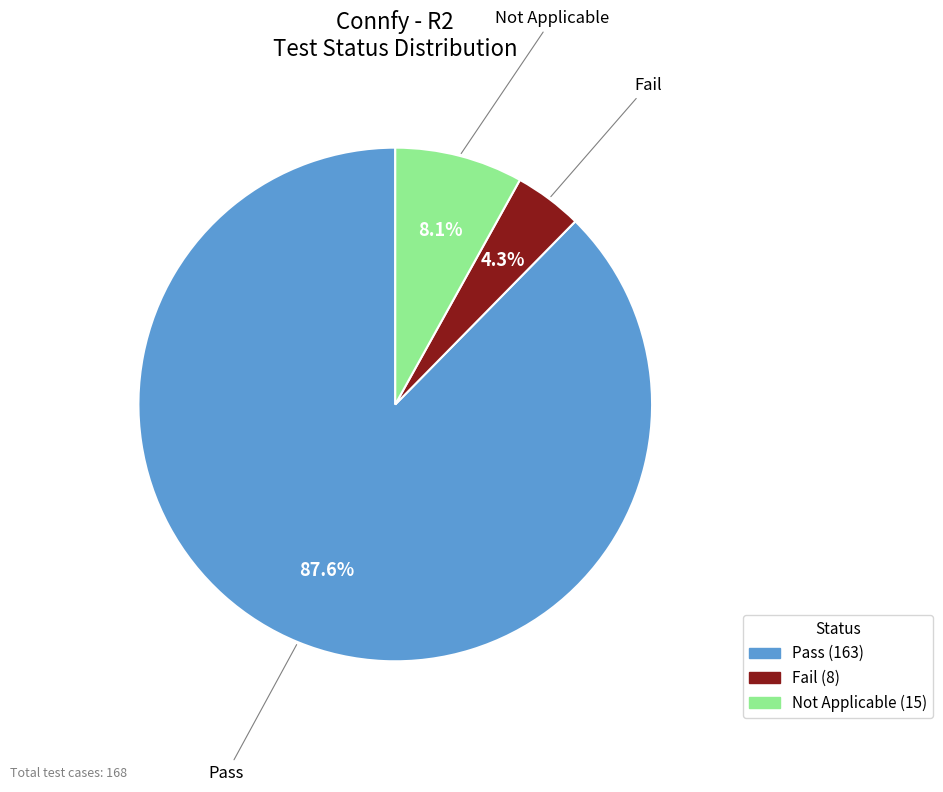

Which category has the biggest portion of the pie?

Pass